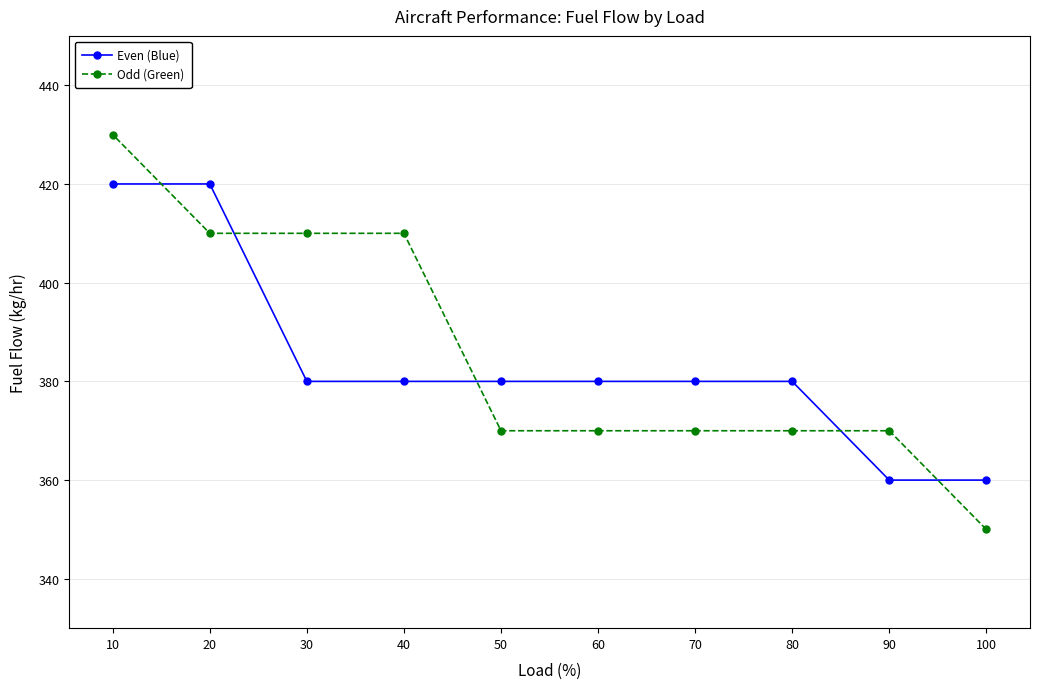

What is the approximate value of Odd (Green) at 40?

410